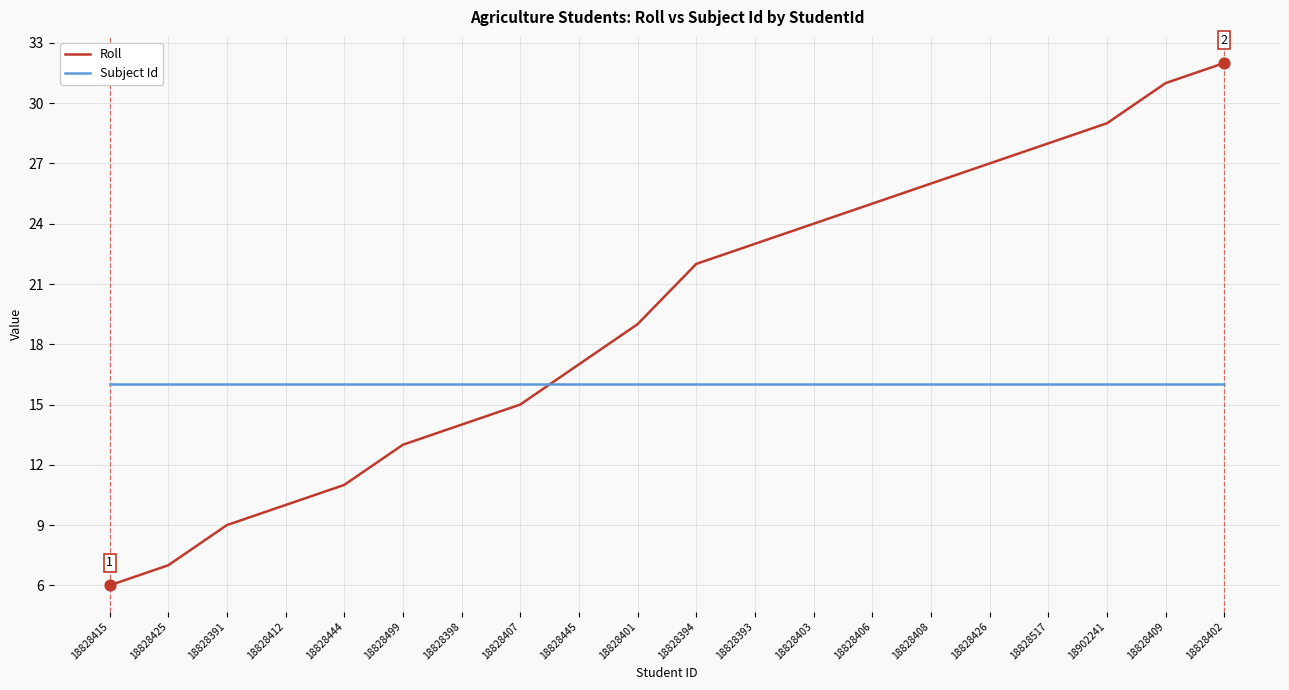

At which category is the sum across all series the highest?

18828402